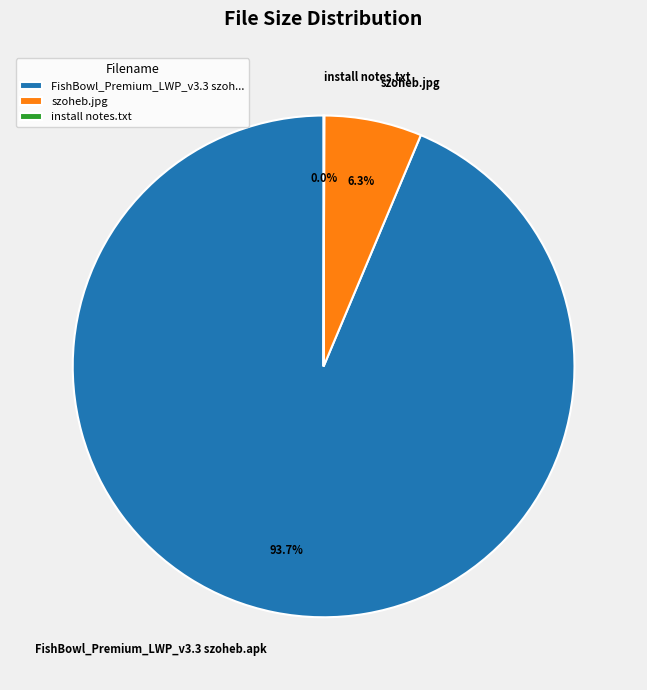

What percentage is NOT represented by szoheb.jpg?

93.7%